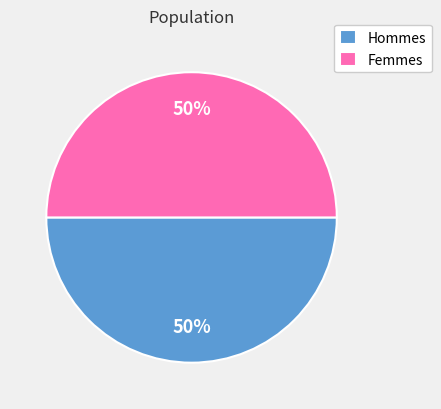

To the nearest percent, what is the combined percentage of Hommes and Femmes?

100%